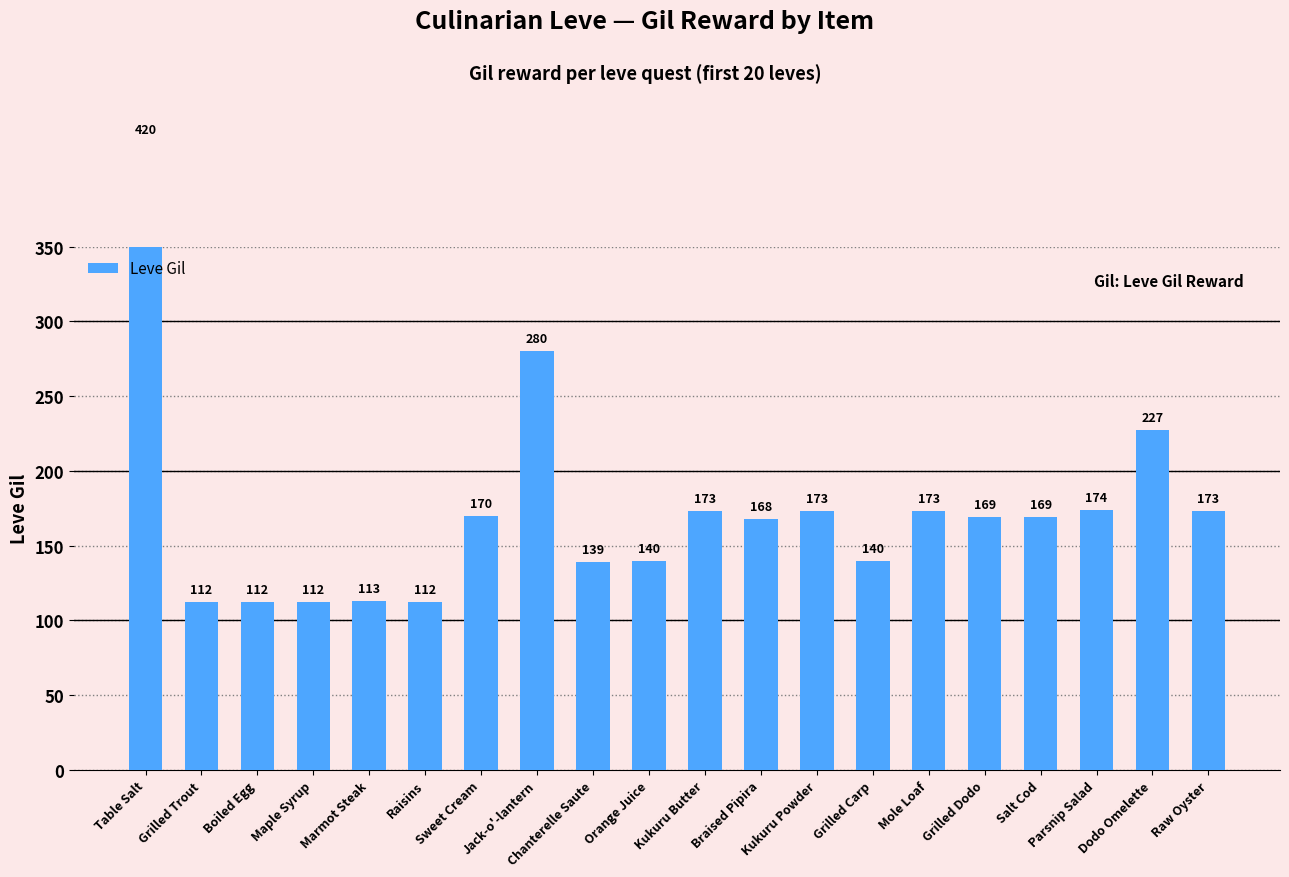

Reading right to left, extract all data points from this chart.

173	227	174	169	169	173	140	173	168	173	140	139	280	170	112	113	112	112	112	420